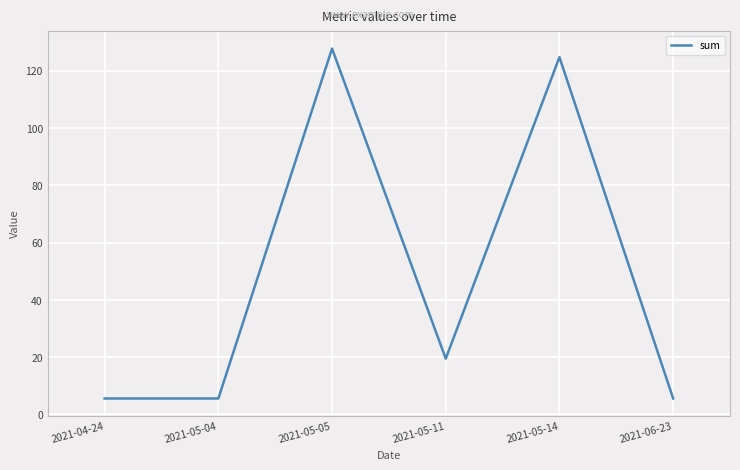

What is the difference between the values at 2021-05-05 and 2021-05-04?

122.2